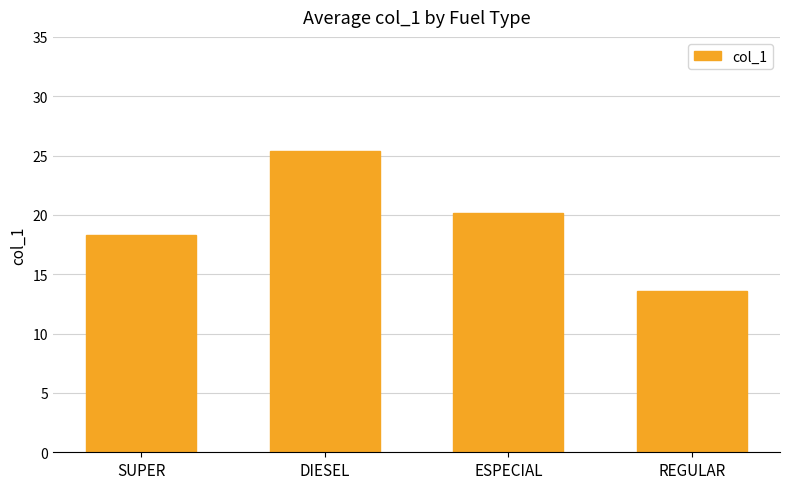

How many values are below 20?

2